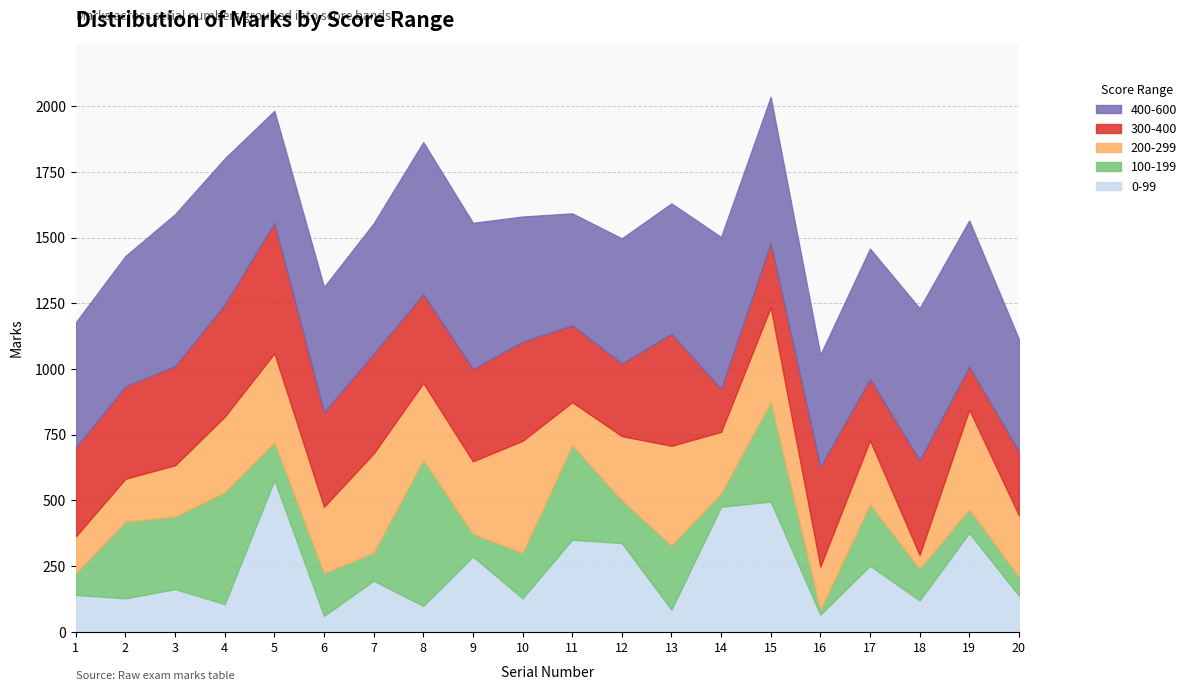

What is the difference between the 300-400 values at 3 and 15?

133